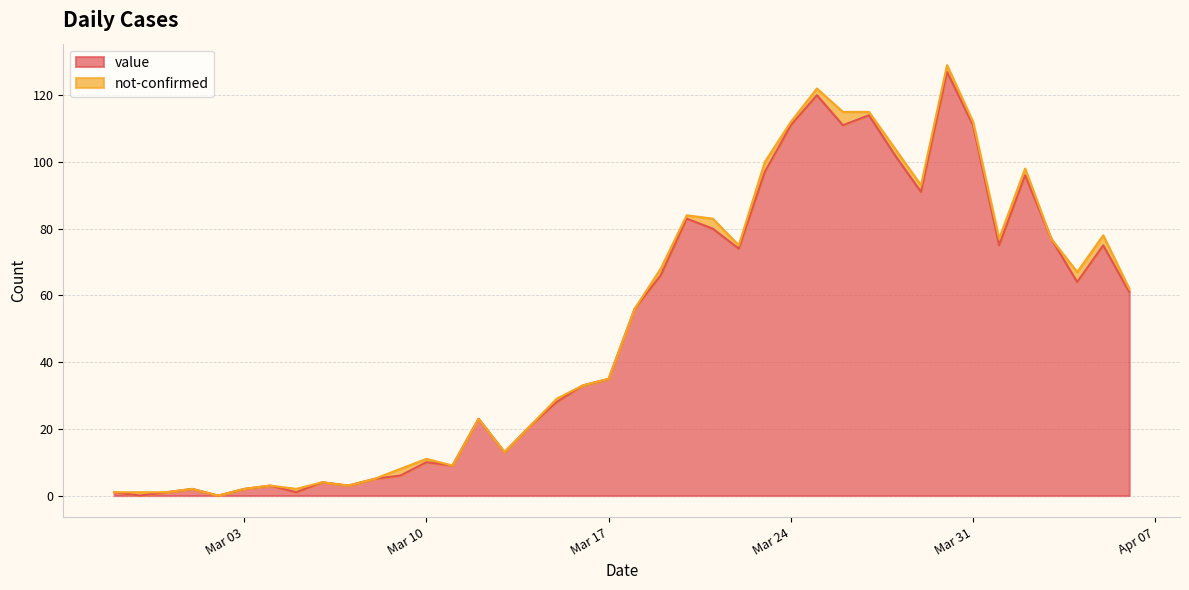

What is the sum of the values at 2020-03-26 and 2020-03-06?

115